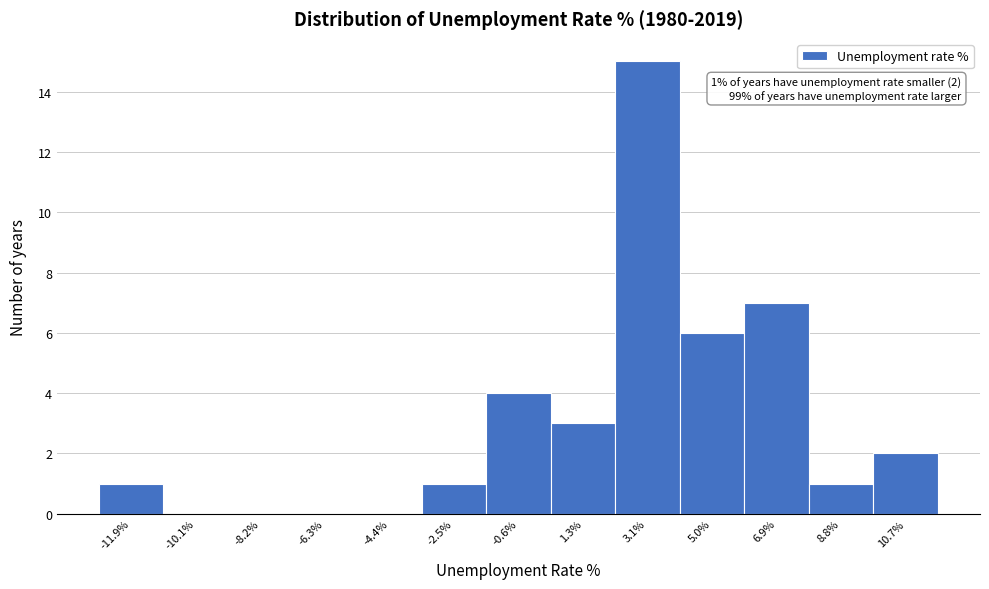

Reading right to left, what are all the values shown in this chart?

10.7%=2	8.8%=1	6.9%=7	5.0%=6	3.1%=15	1.3%=3	-0.6%=4	-2.5%=1	-4.4%=0	-6.3%=0	-8.2%=0	-10.1%=0	-11.9%=1